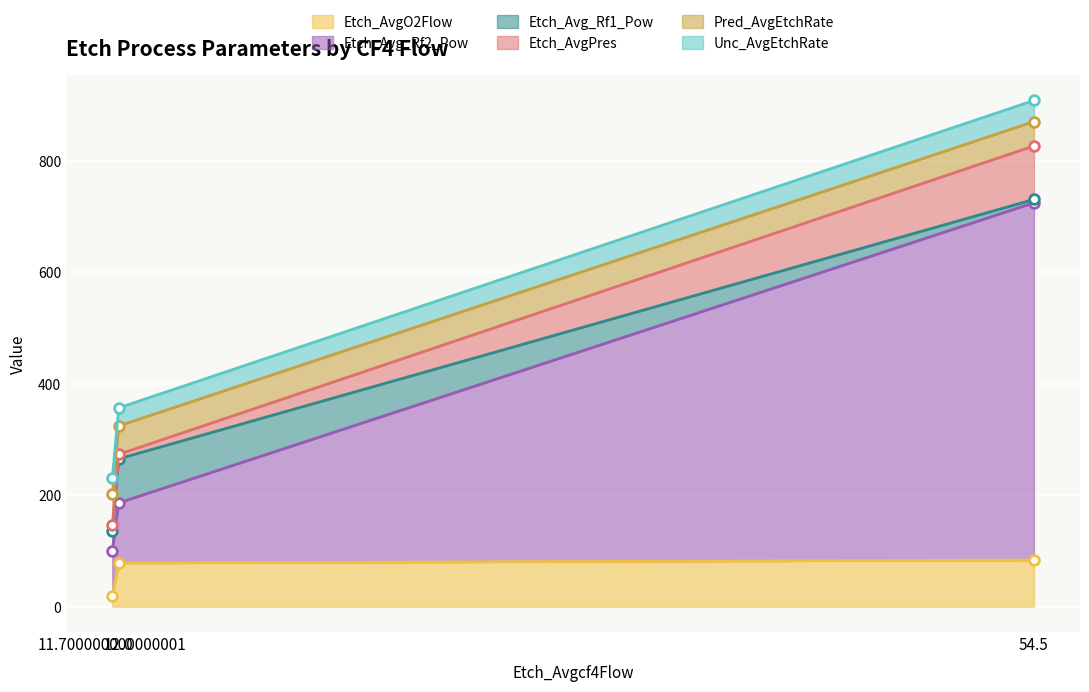

Which series has the largest total across all categories?

Etch_Avg_Rf2_Pow